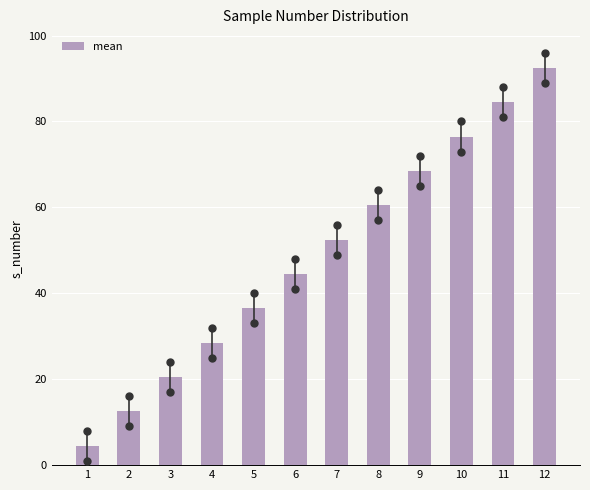

Reading left to right, what are all the values shown in this chart?

4.5	12.5	20.5	28.5	36.5	44.5	52.5	60.5	68.5	76.5	84.5	92.5